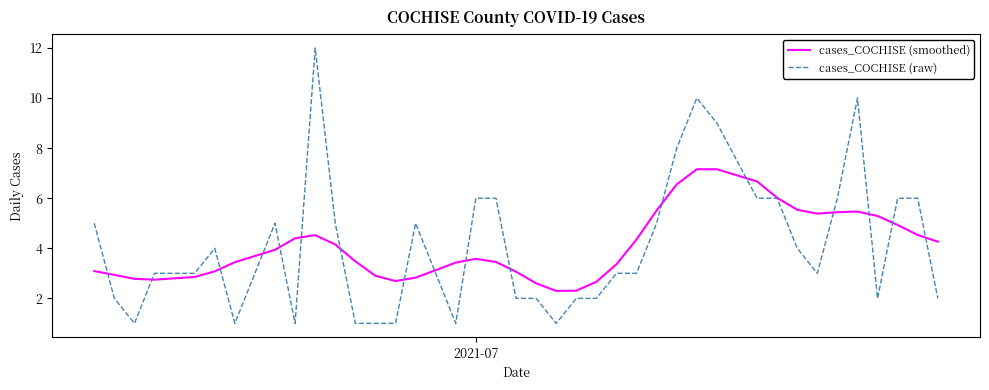

True or false: cases_COCHISE (smoothed) and cases_COCHISE (raw) cross at least once.

True